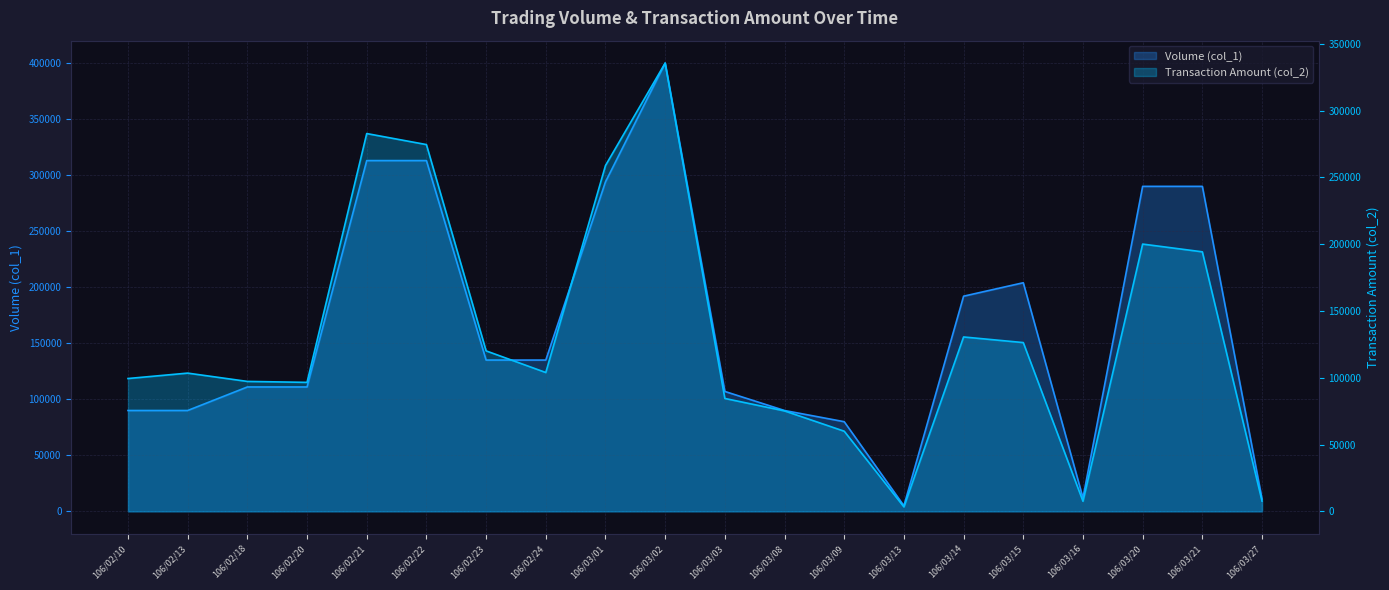

List the labels in order of Transaction Amount (col_2) value, smallest first.

106/03/13, 106/03/16, 106/03/27, 106/03/09, 106/03/08, 106/03/03, 106/02/20, 106/02/18, 106/02/10, 106/02/13, 106/02/24, 106/02/23, 106/03/15, 106/03/14, 106/03/21, 106/03/20, 106/03/01, 106/02/22, 106/02/21, 106/03/02